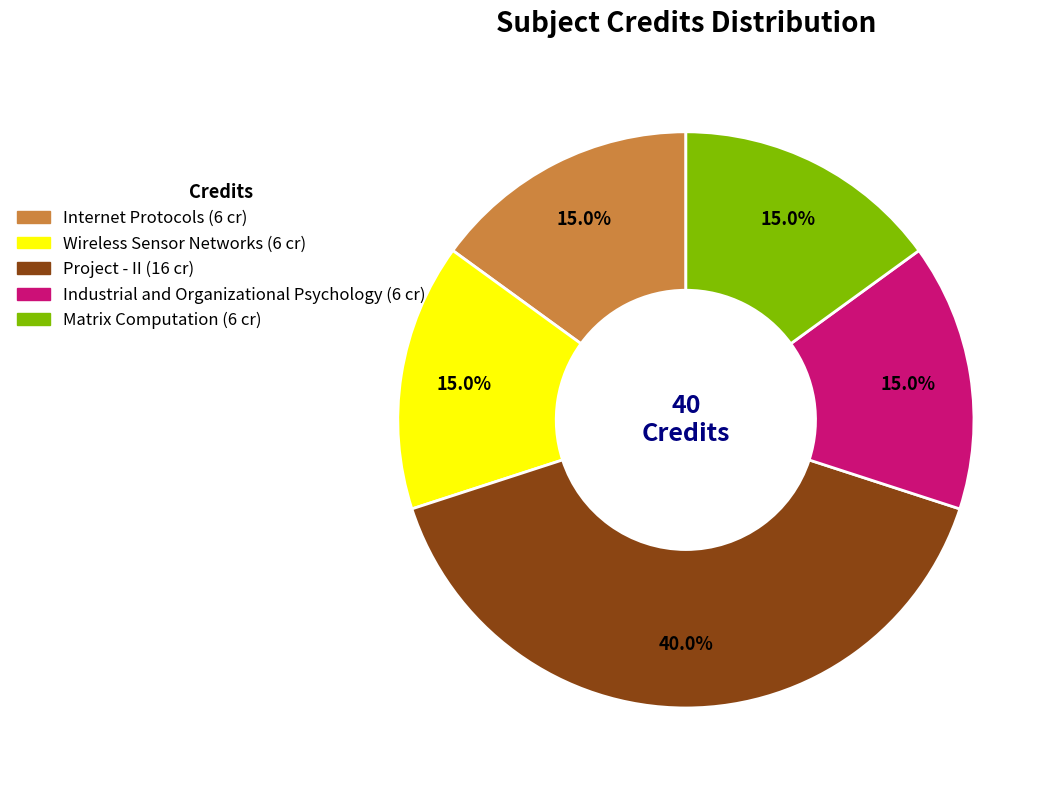

Which category has the biggest portion of the pie?

Project - II